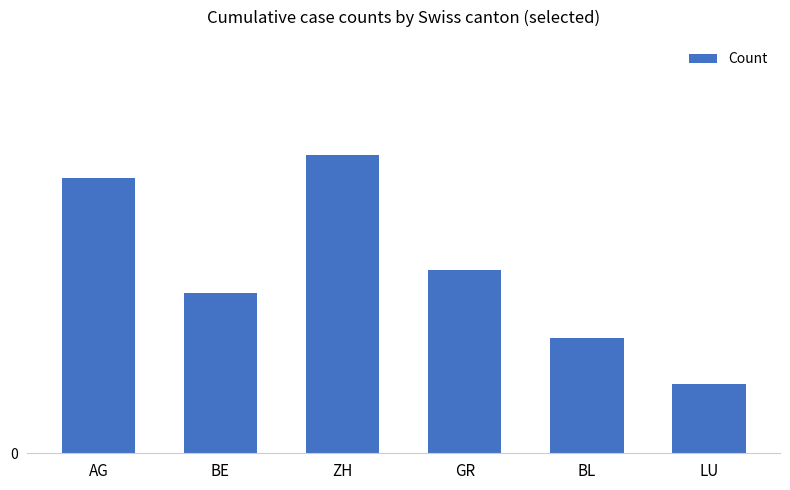

What position from the right is BE?

5